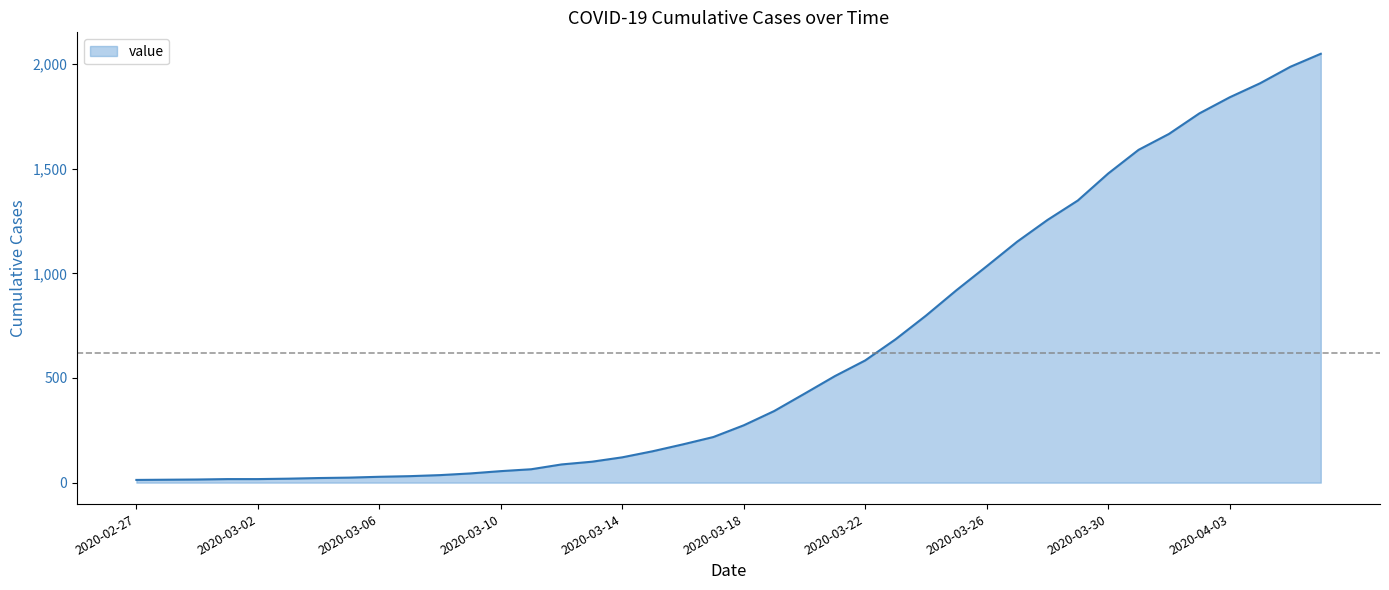

What is the difference between the maximum and minimum values?

2036